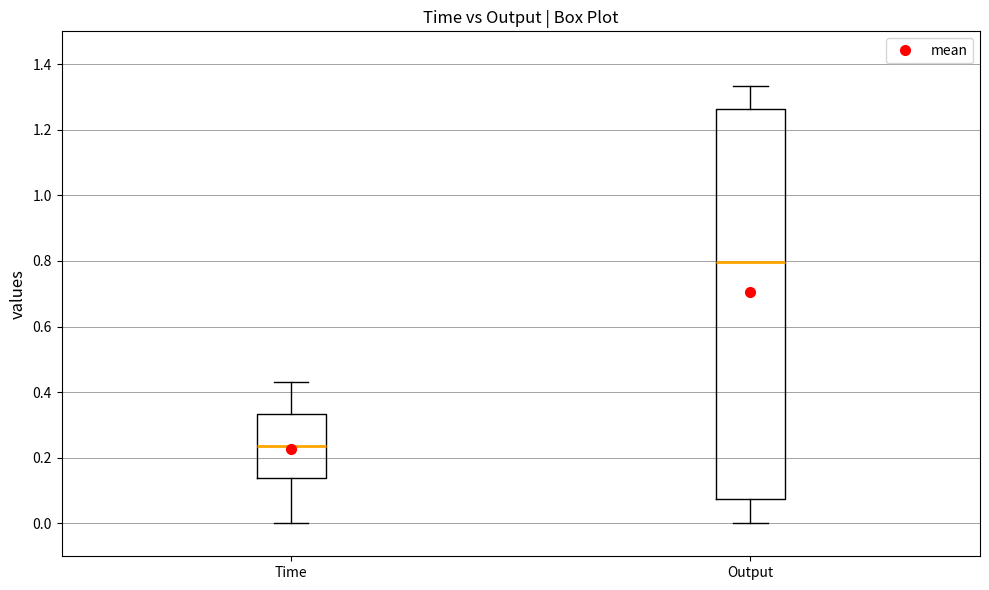

Reading left to right, read every box against the y-axis: the position of its median line, the range the box covers, and the ends of its whiskers. The values are not printed on the chart, so give them approximately, as read against the axis.

Time: median 0.24, box 0.14 to 0.34, whiskers 0.00 to 0.44
Output: median 0.80, box 0.08 to 1.26, whiskers 0.00 to 1.34